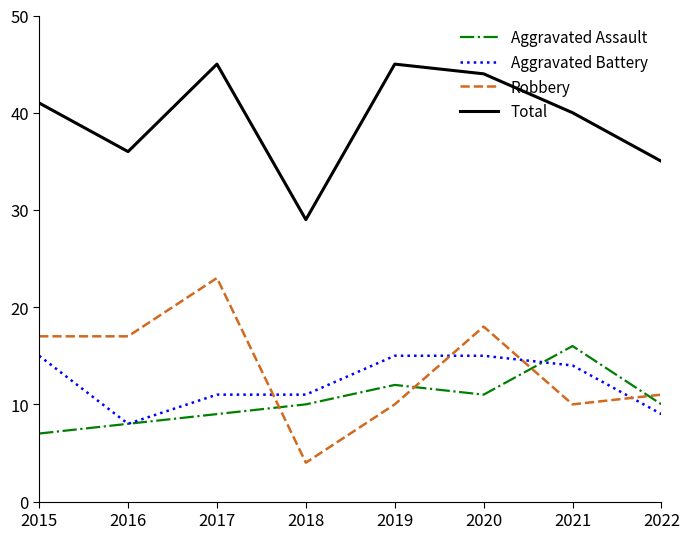

True or false: Aggravated Assault has more than 2 interior local peaks.

False